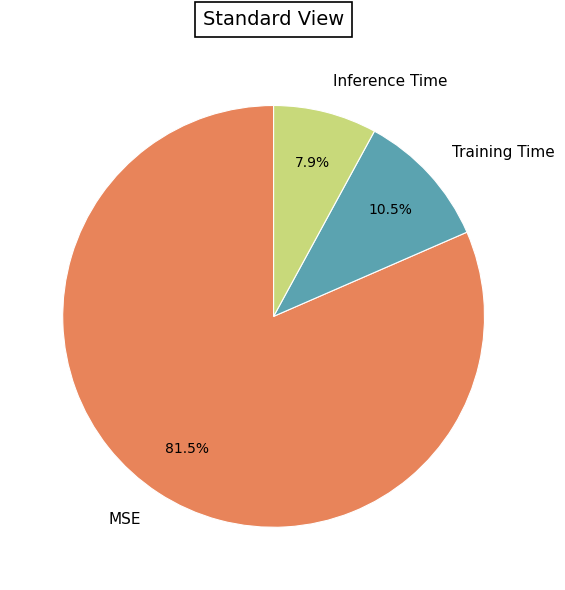

What is the largest slice in the pie chart?

MSE